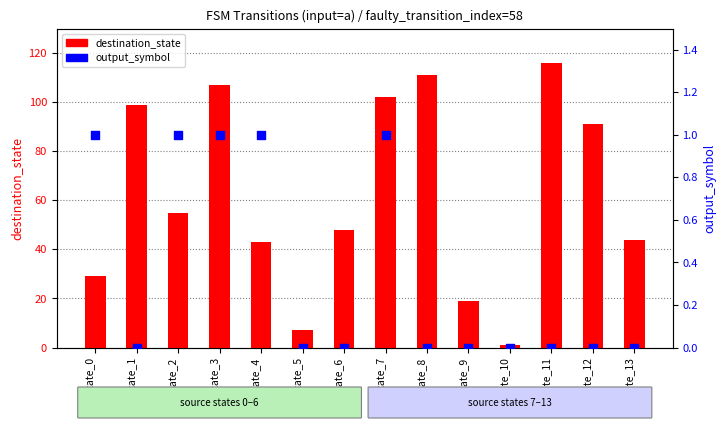

At which category is the sum across all series the highest?

state_11